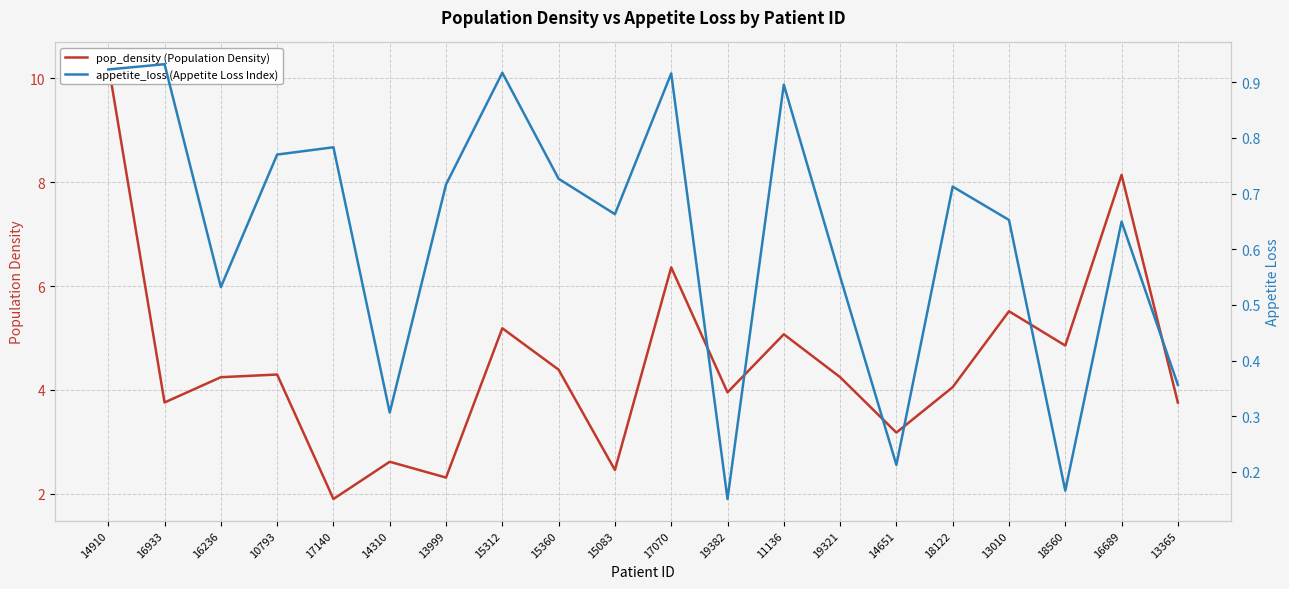

Where does the pop_density (Population Density) series first go above 4?

14910